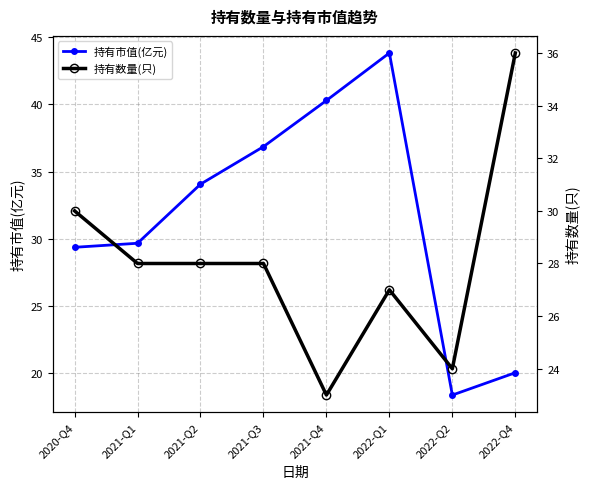

What is the value of the 持有数量(只) point at the 2nd from the left?

28.0